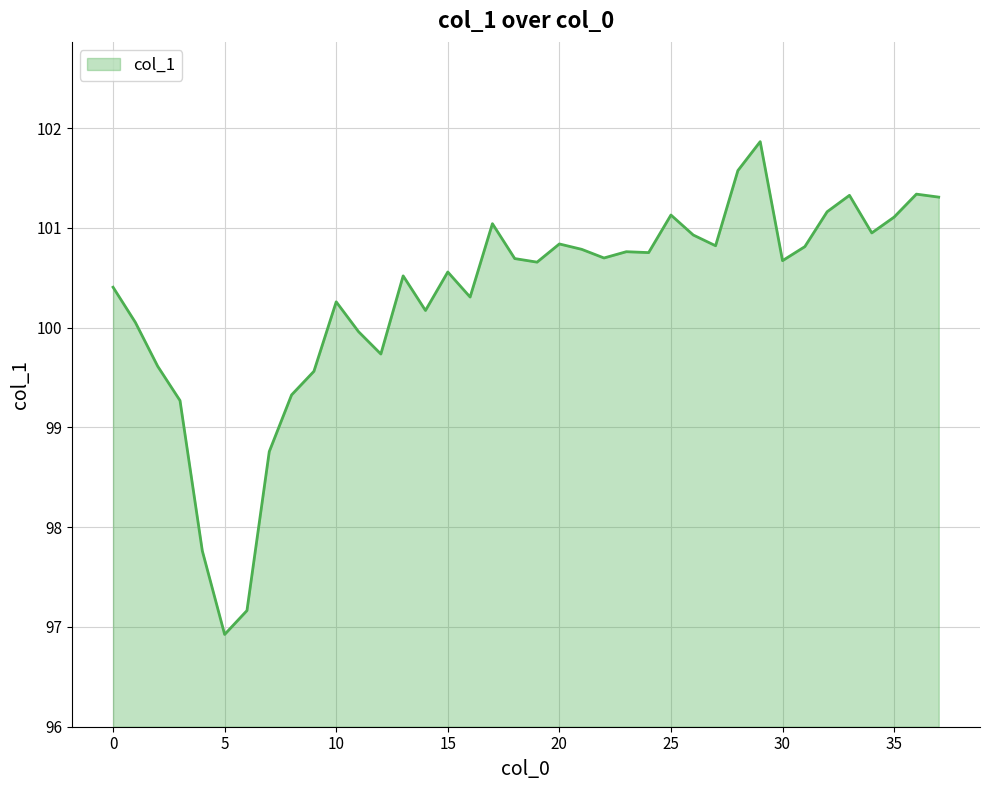

True or false: there are more than 2 points higher than both neighbors.

True